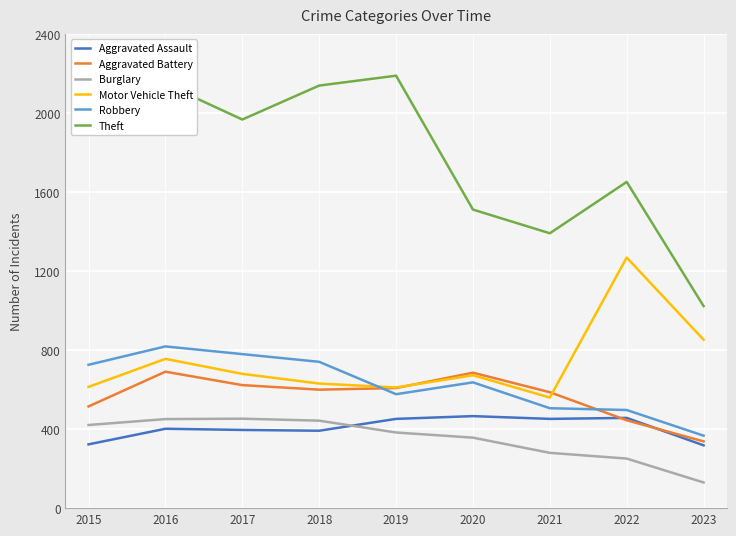

How many interior local valleys does the Aggravated Battery series have?

1